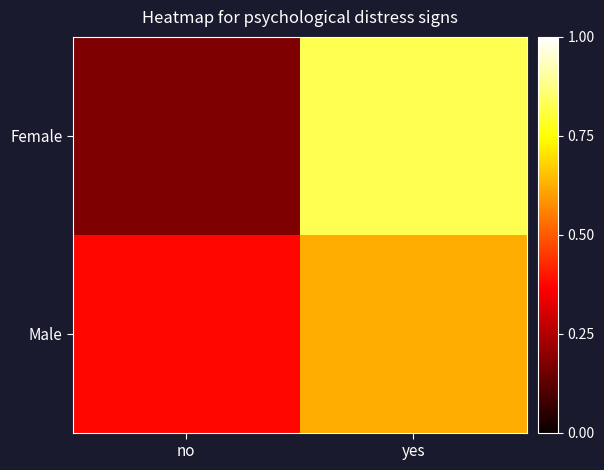

At yes, list the series in order from largest to smallest.

Female, Male